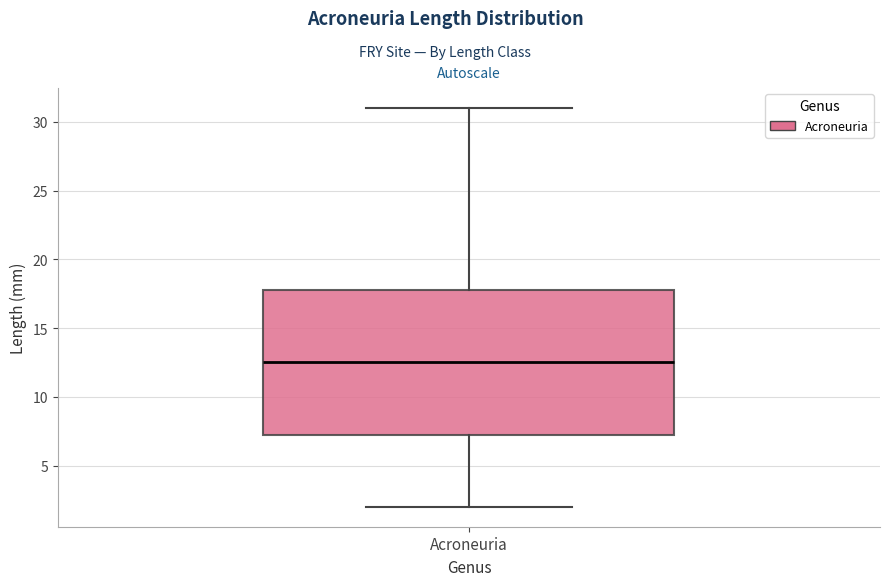

Read this box plot against the y-axis: the position of the median line, the range covered by the box, and the ends of both whiskers. The values are not printed on the chart, so give them approximately, as read against the axis.

median 12.5, box 7.5 to 18.0, whiskers 2.0 to 31.0